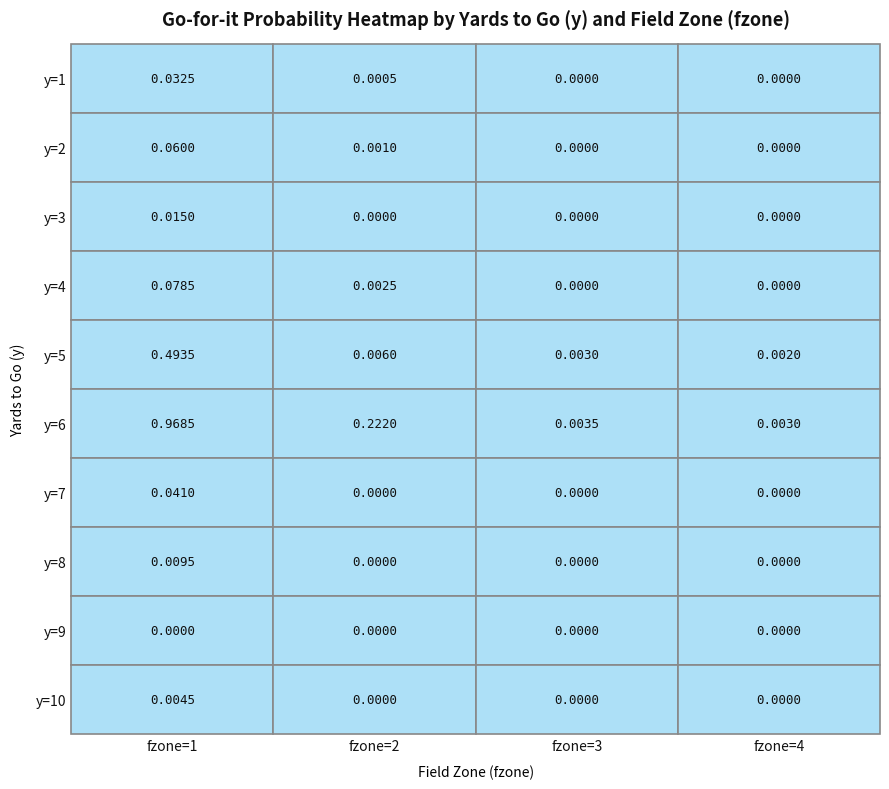

How many data points does each series have?

4